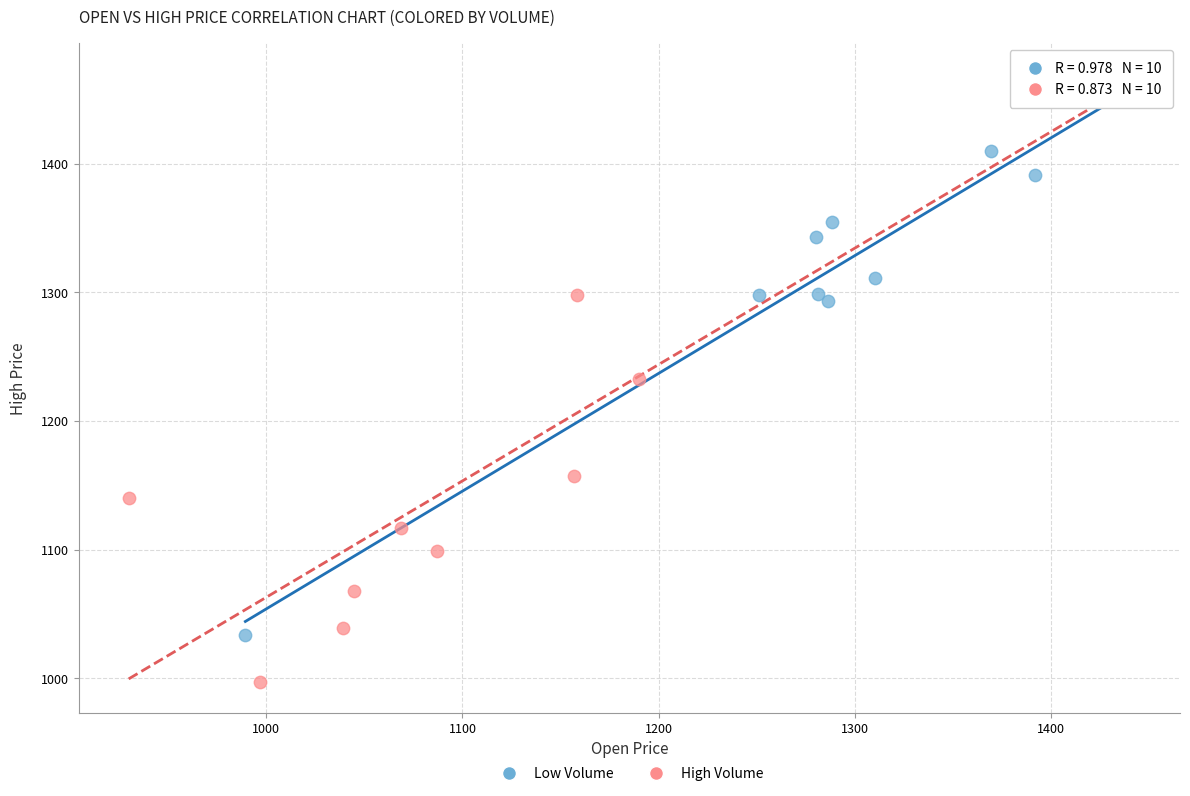

What are all the series names shown in the legend?

Low Volume, High Volume